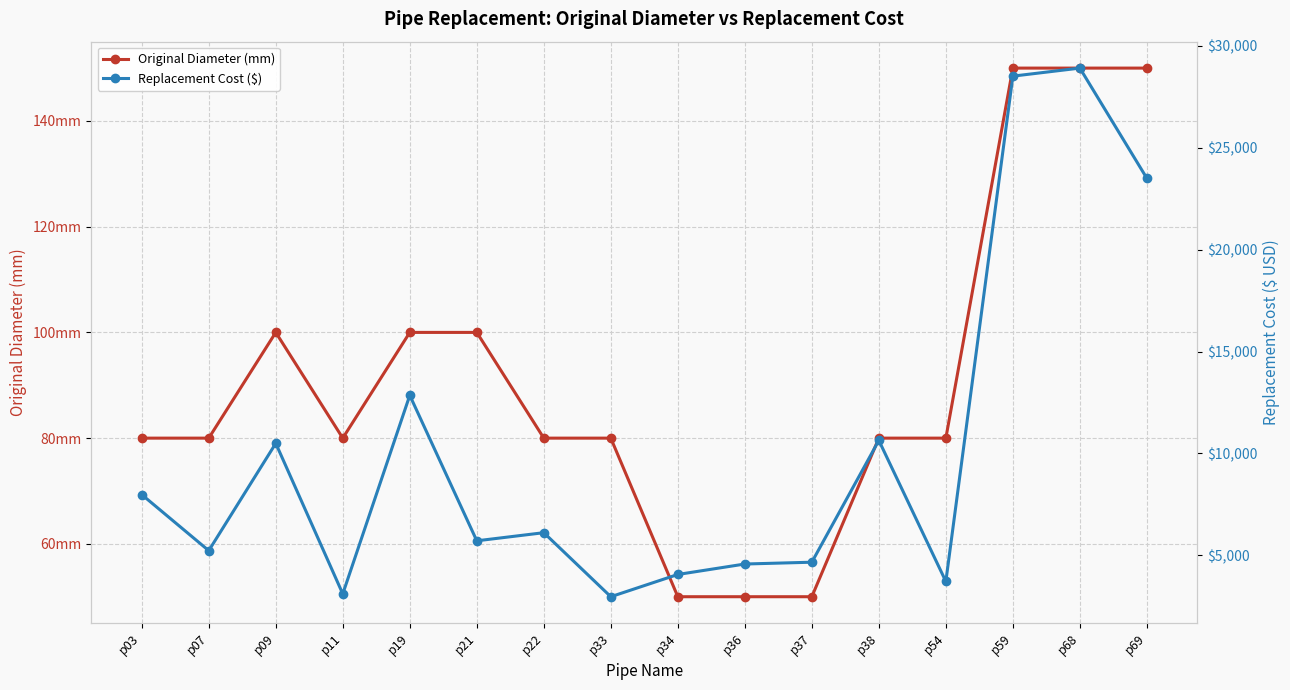

Which series has the largest total across all categories?

Replacement Cost ($)